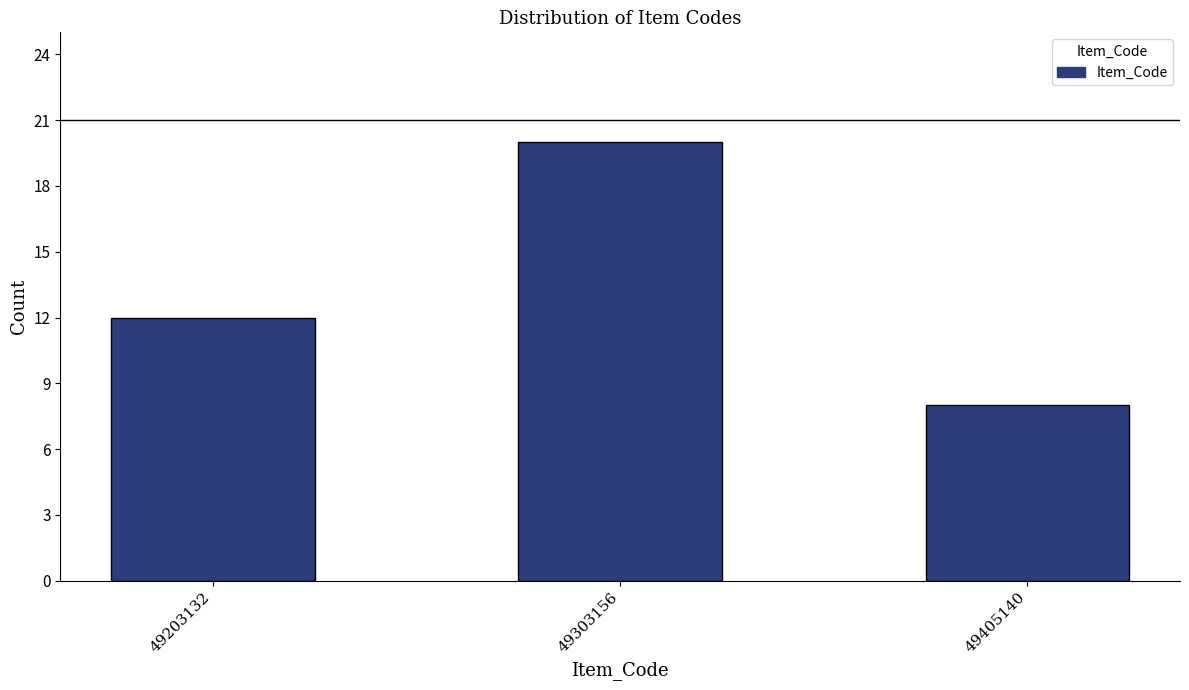

Reading left to right, what are all the values shown in this chart?

12	20	8